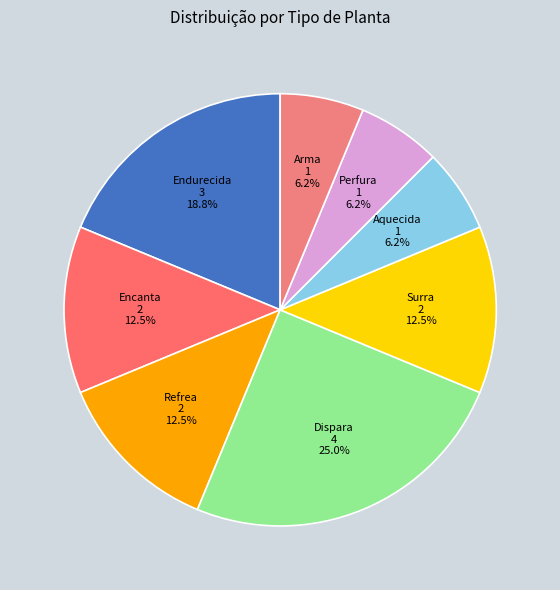

Does any single category account for the majority?

No